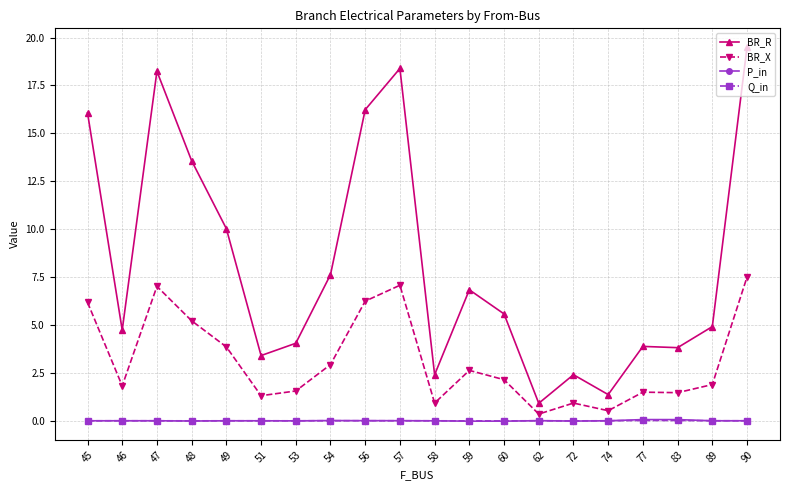

Which label corresponds to the largest value in the chart?

90